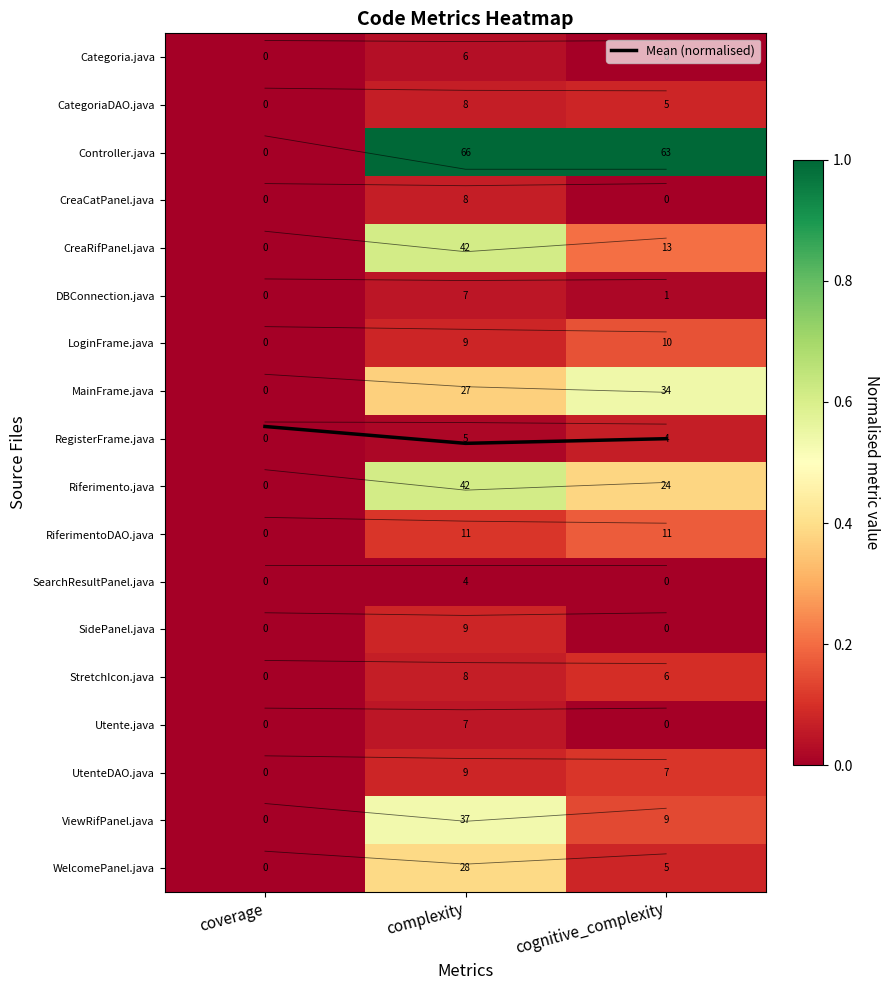

The value of Mean (normalised) at coverage is 13.1. True or false?

False